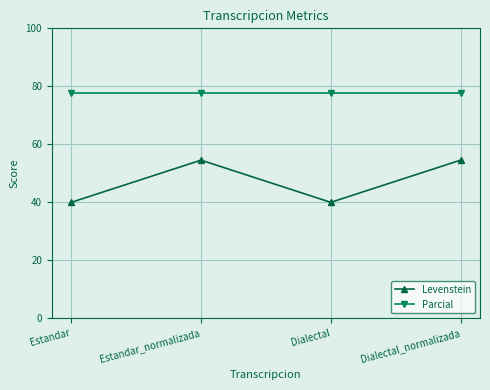

Reading left to right, what are all the values shown in this chart?

Levenstein: Estandar=40.0	Estandar_normalizada=54.5	Dialectal=40.0	Dialectal_normalizada=54.5
Parcial: Estandar=77.8	Estandar_normalizada=77.8	Dialectal=77.8	Dialectal_normalizada=77.8